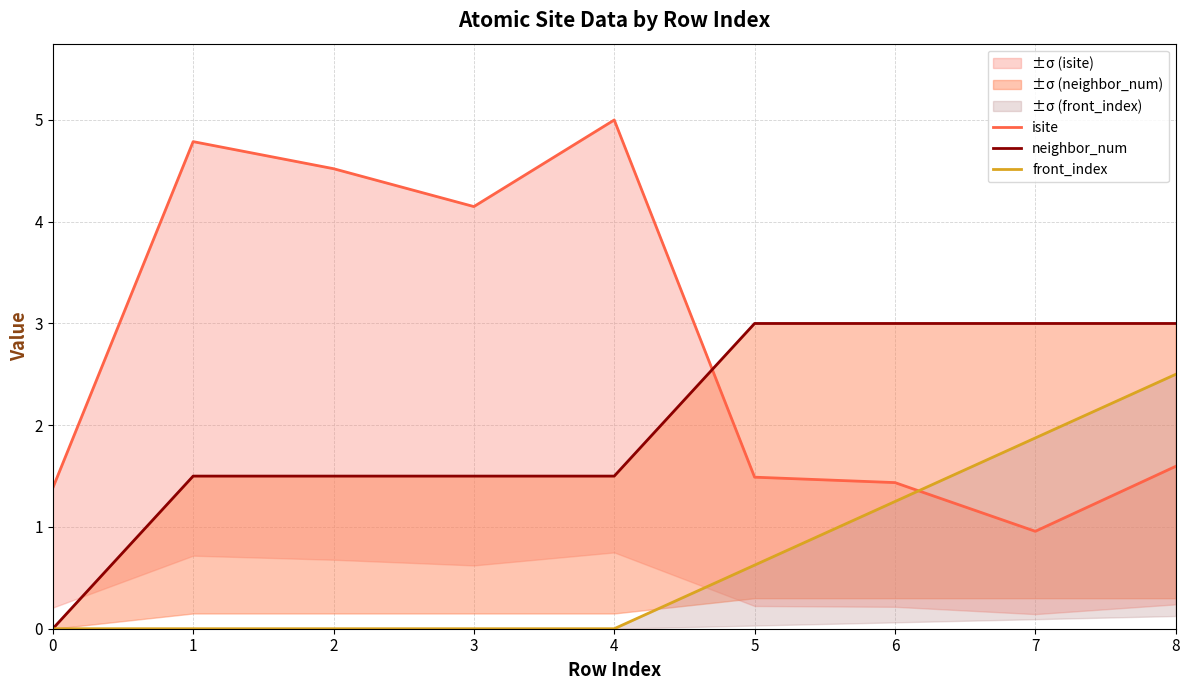

Reading left to right, transcribe all the data shown in this chart.

isite: 1.4	4.8	4.5	4.1	5.0	1.5	1.4	1.0	1.6
neighbor_num: 0.0	1.5	1.5	1.5	1.5	3.0	3.0	3.0	3.0
front_index: 0.0	0.0	0.0	0.0	0.0	0.6	1.2	1.9	2.5